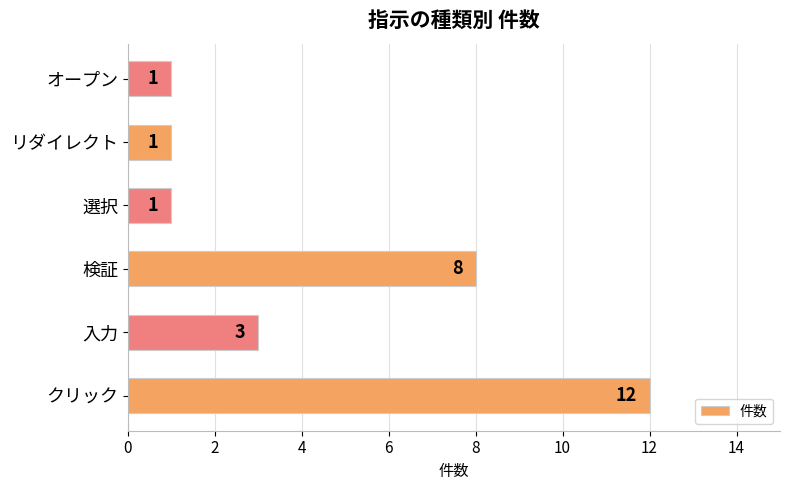

True or false: the data shows 0 at 選択.

False